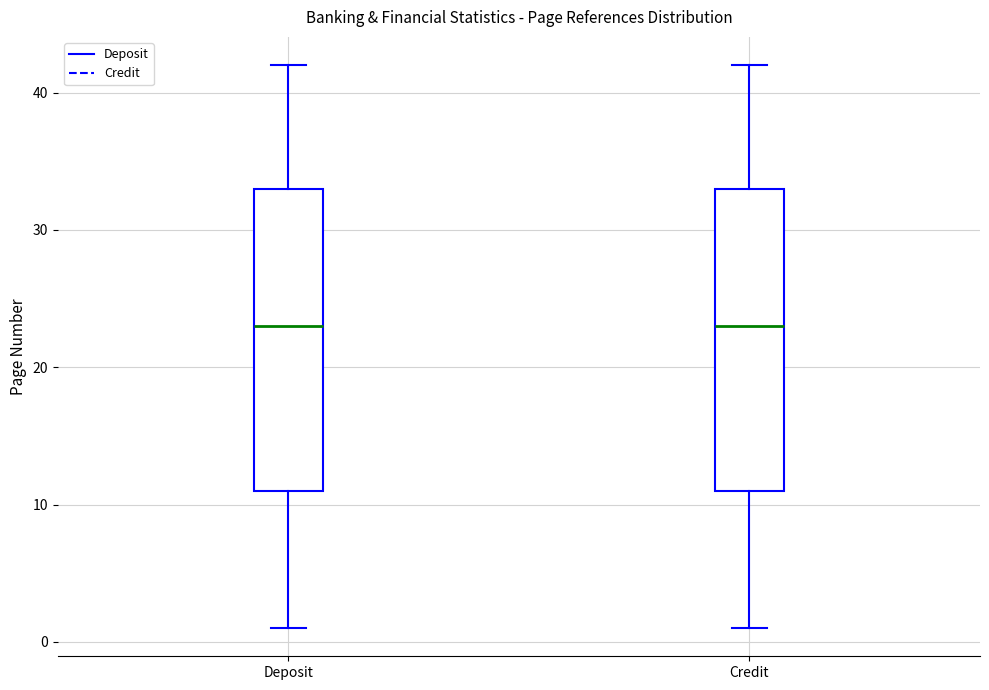

Where is the upper edge of the box for Deposit on the y-axis? The values are not printed on the chart, so give them approximately, as read against the axis.

33